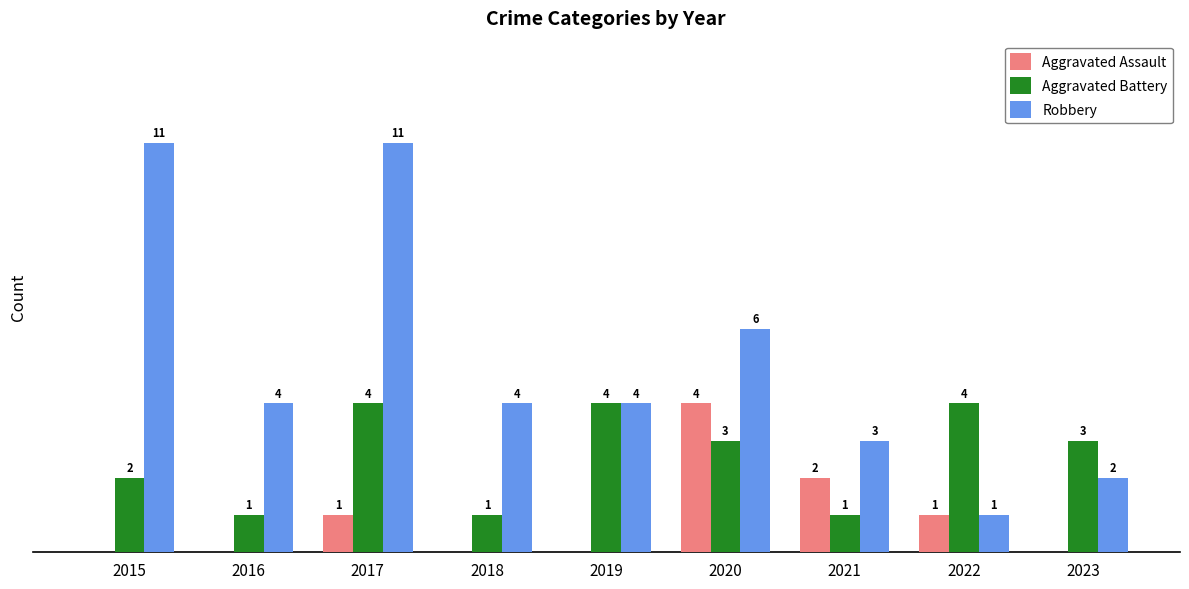

Which series changed the most between 2020 and 2021?

Robbery